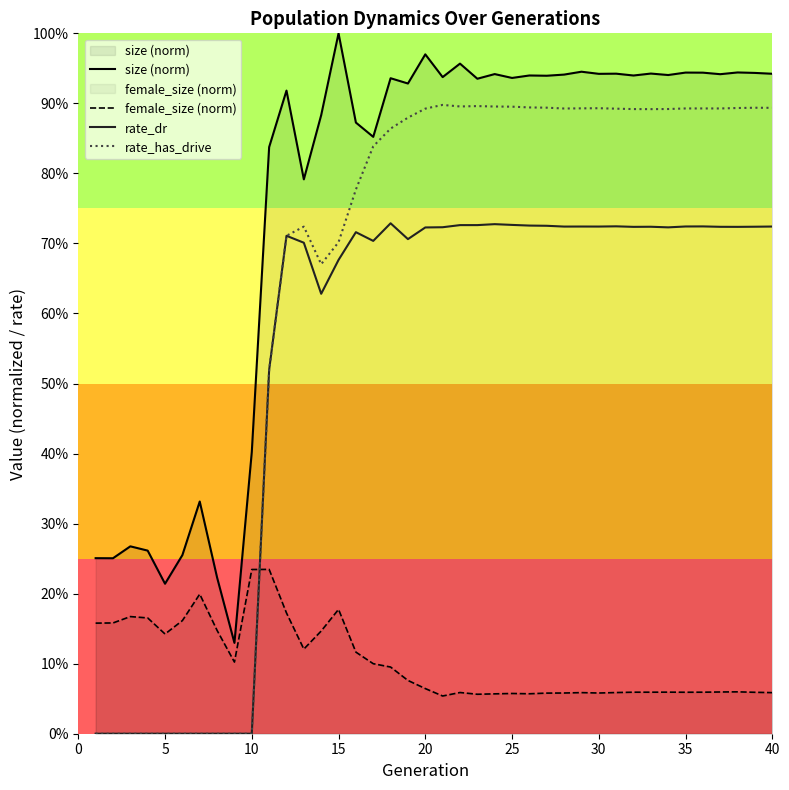

How many values in rate_dr are above zero?

30